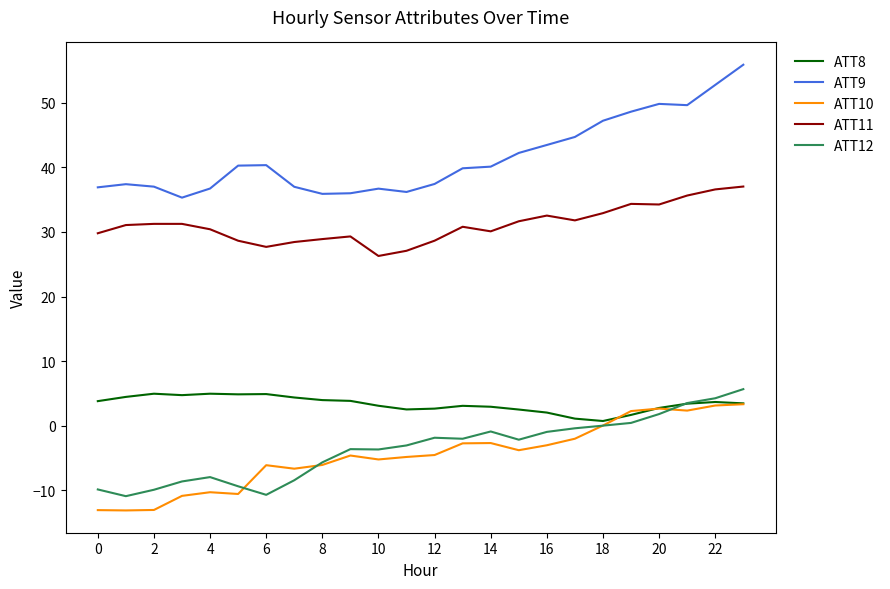

Which series has the largest total across all categories?

ATT9